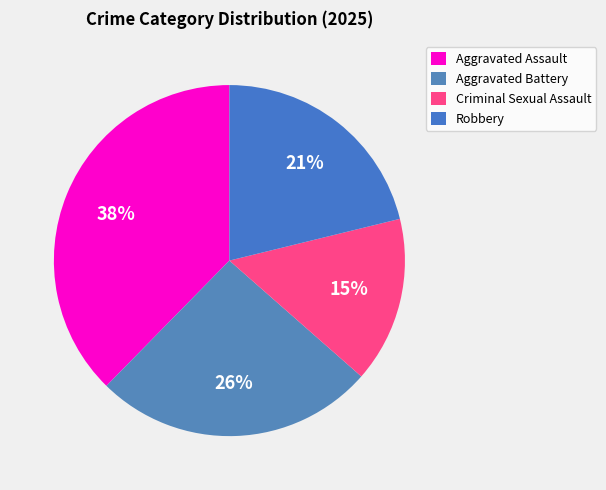

To the nearest percent, what percentage of the pie is Criminal Sexual Assault?

15%